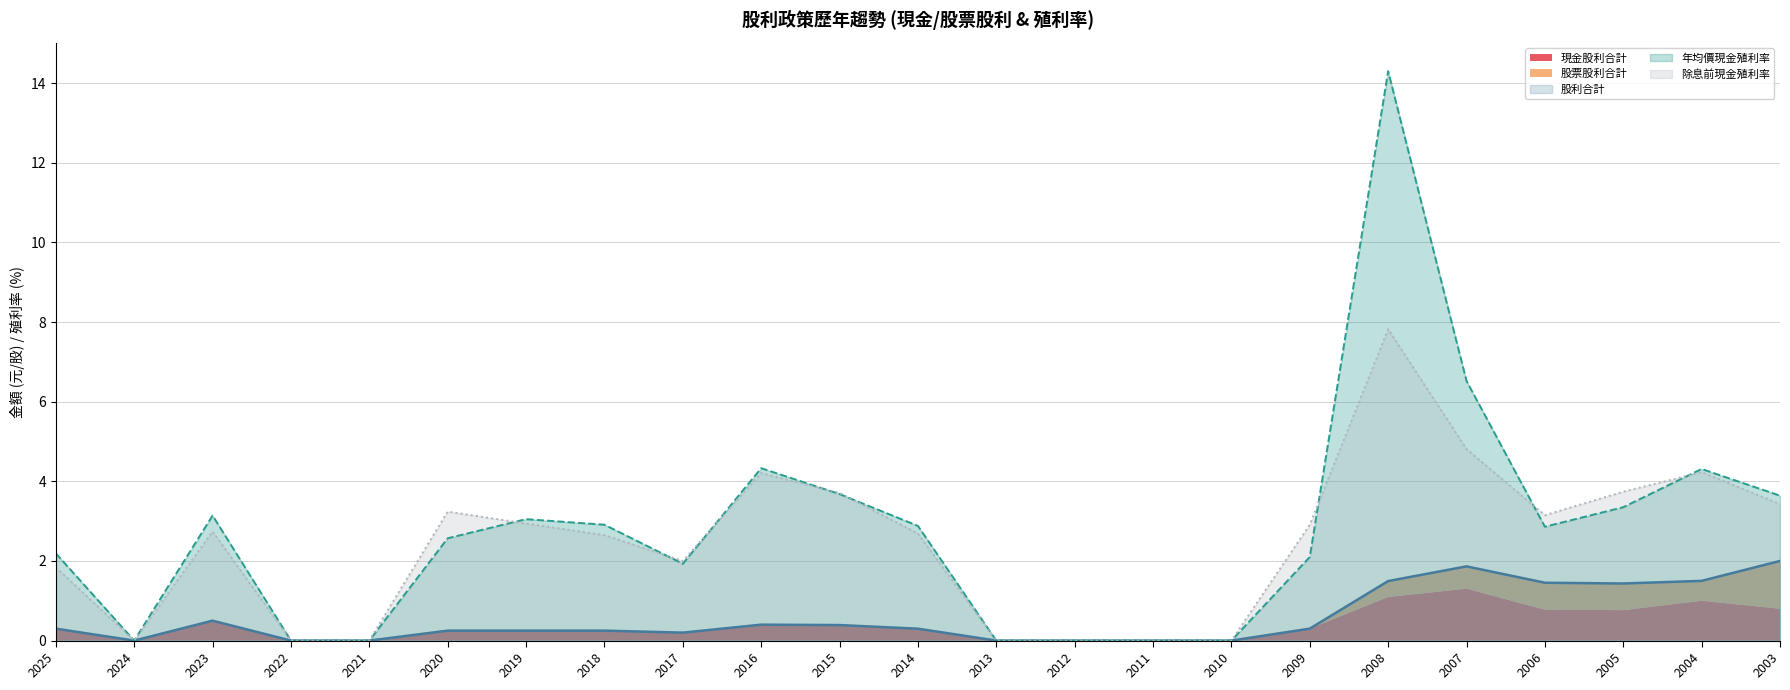

How many data points in 年均價現金殖利率 are less than 2?

8